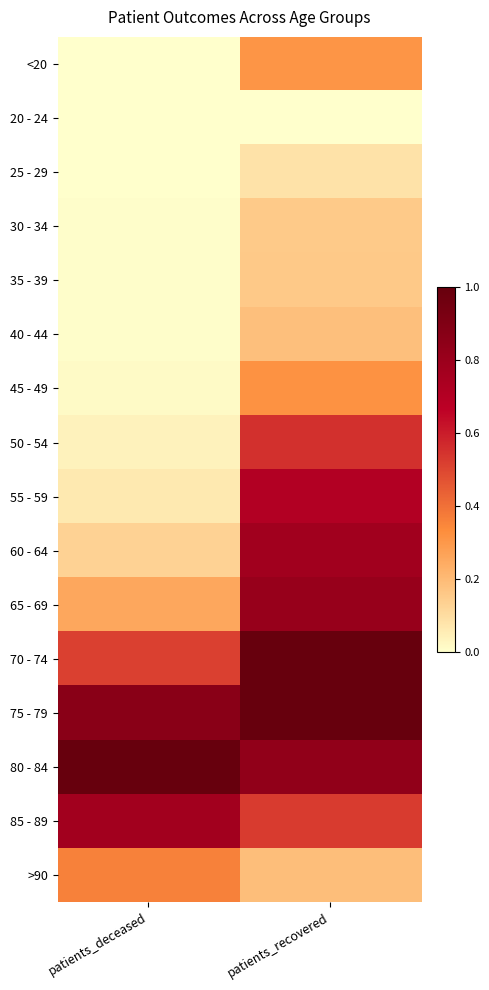

Rank the series by their maximum value, from highest to lowest.

75 - 79, 80 - 84, 70 - 74, 65 - 69, 60 - 64, 85 - 89, 55 - 59, 50 - 54, >90, 45 - 49, <20, 40 - 44, 35 - 39, 30 - 34, 25 - 29, 20 - 24